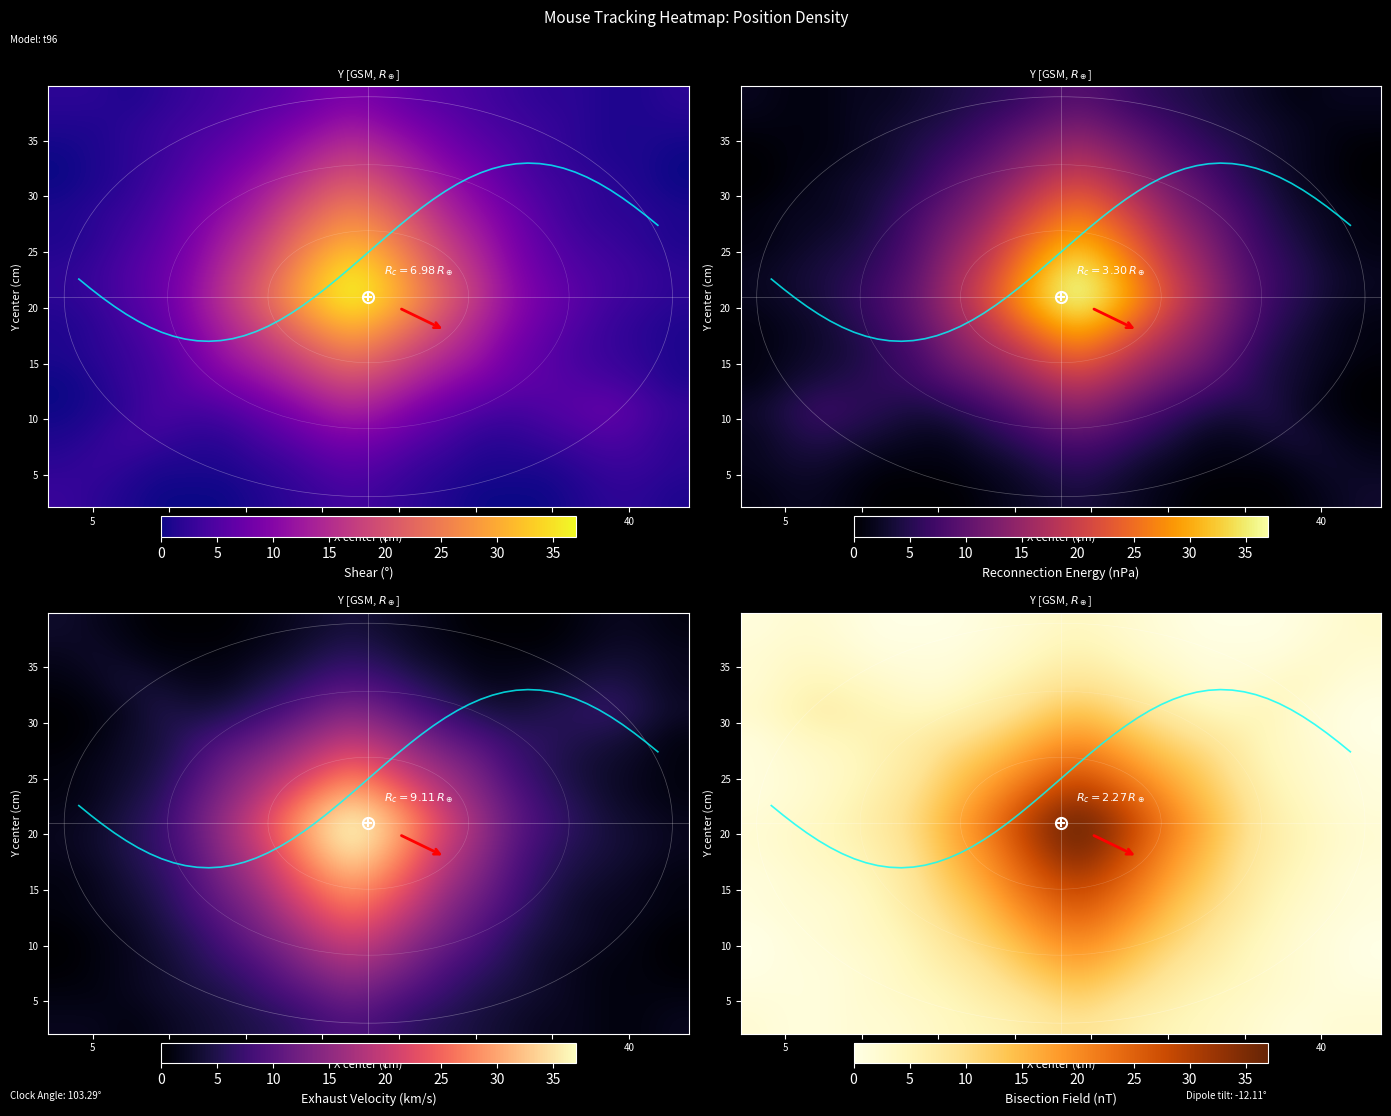

What is the greatest value displayed?

37